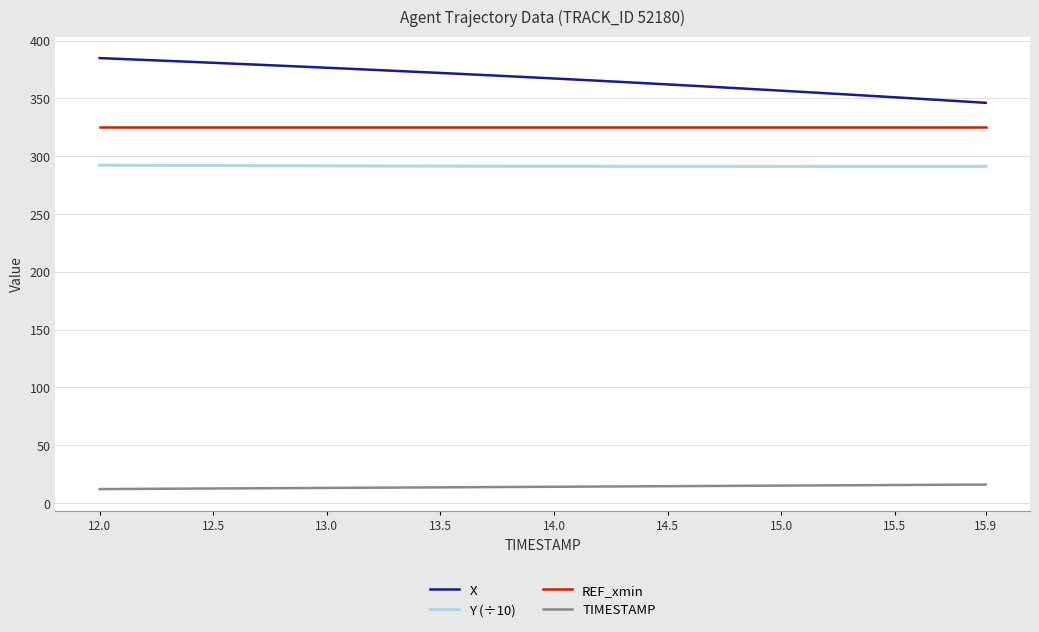

True or false: X and REF_xmin cross at least once.

False